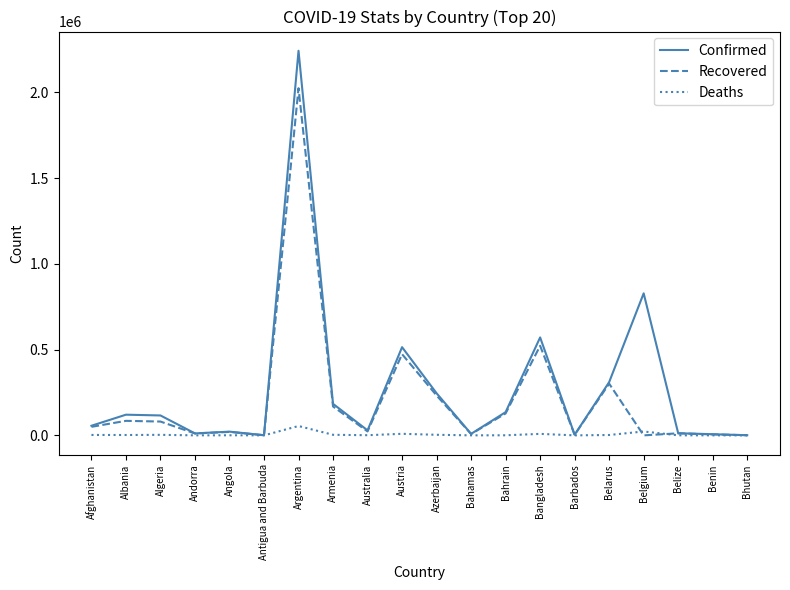

How many lines are shown in the chart?

3